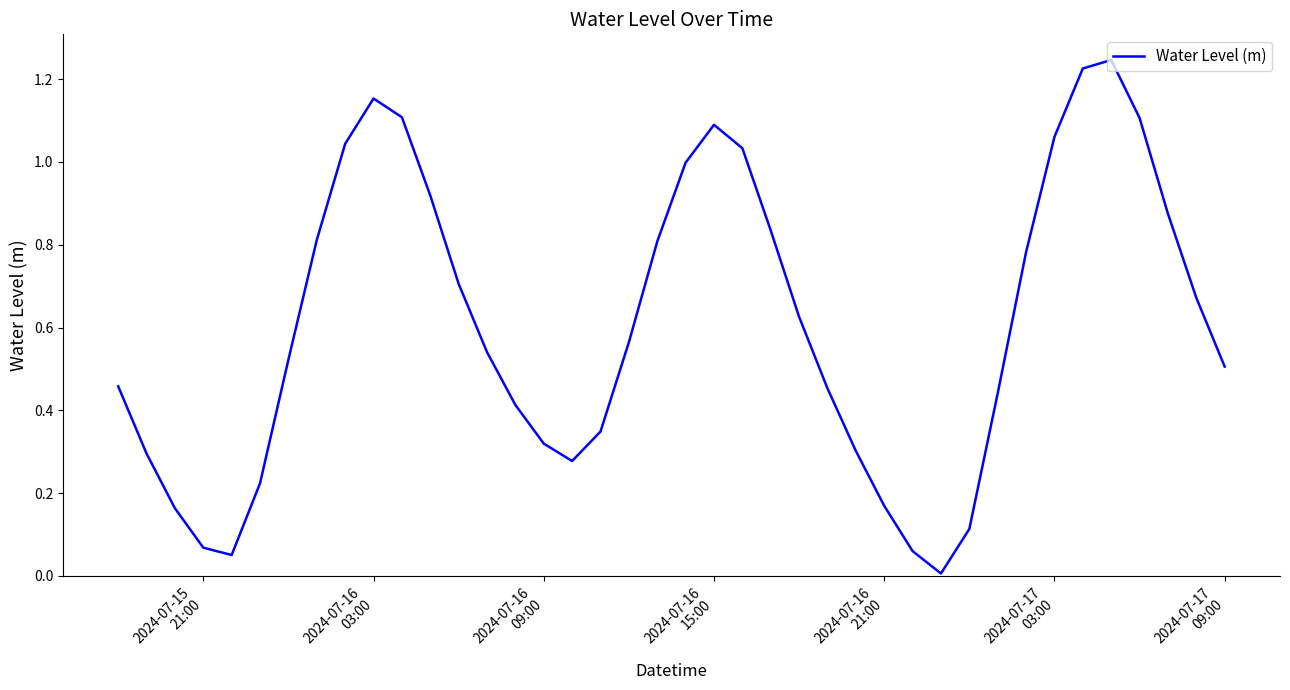

Is this an area chart (filled region under the line)?

No